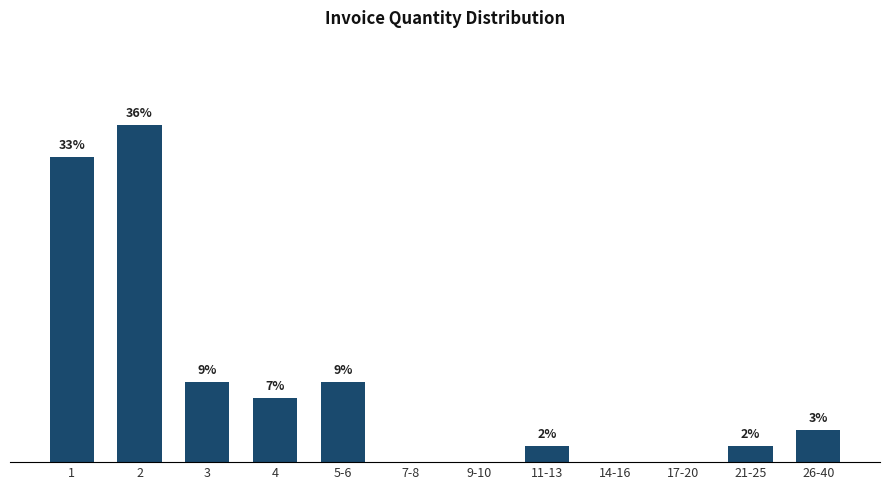

At which category does the chart reach its peak across all series?

2